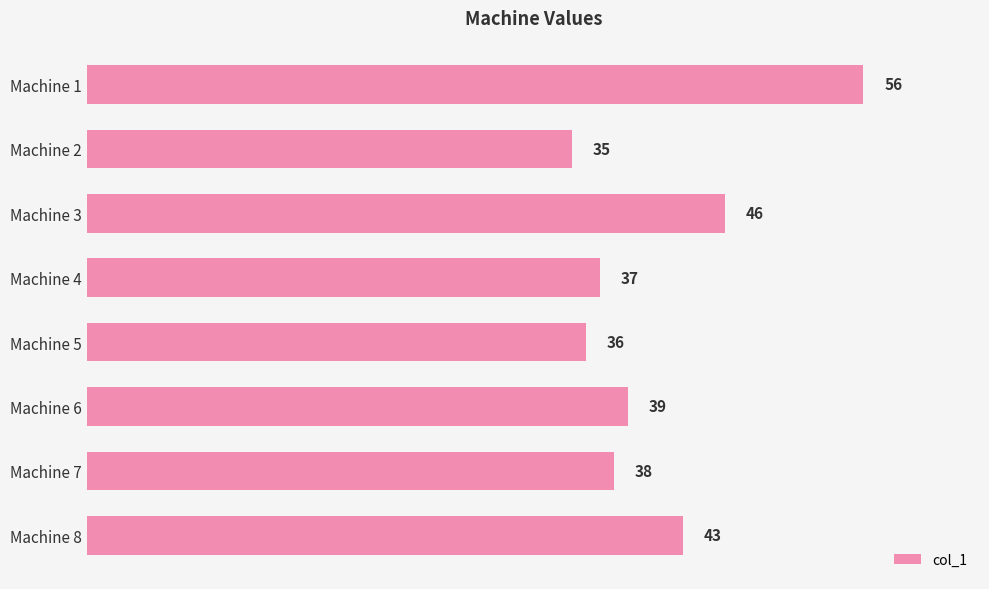

Does the chart contain any negative values?

No